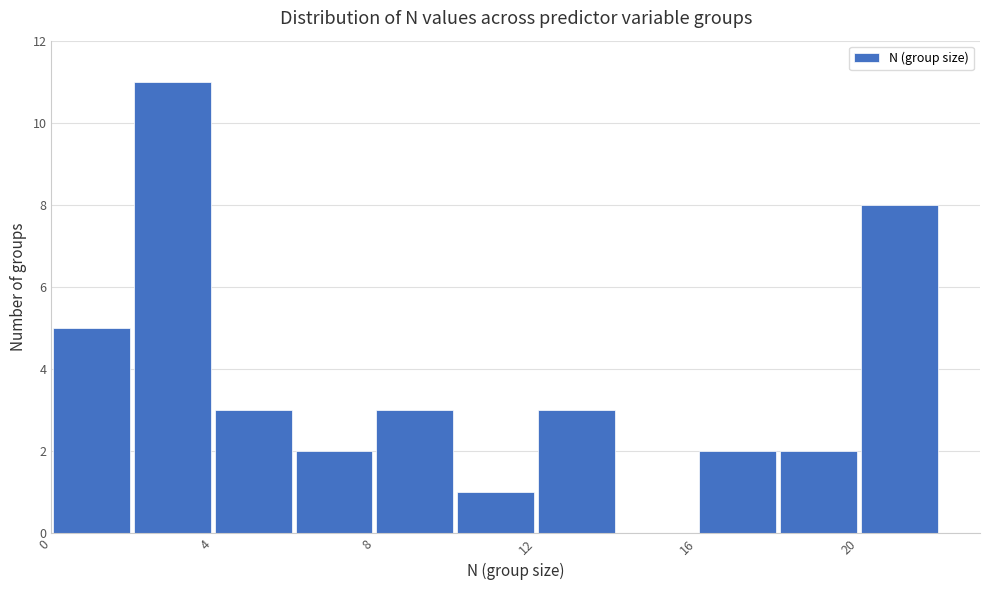

Reading left to right, list every bar in this chart as the range it spans on the x-axis followed by its height. The values are not printed on the chart, so give them approximately, as read against the axis.

0 to 2: 5
2 to 4: 11
4 to 6: 3
6 to 8: 2
8 to 10: 3
10 to 12: 1
12 to 14: 3
14 to 16: 0
16 to 18: 2
18 to 20: 2
20 to 22: 8